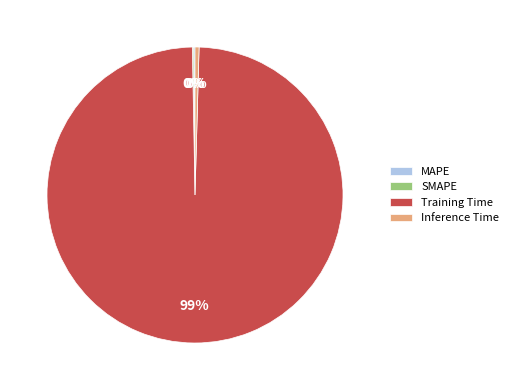

Which category has the biggest portion of the pie?

Training Time